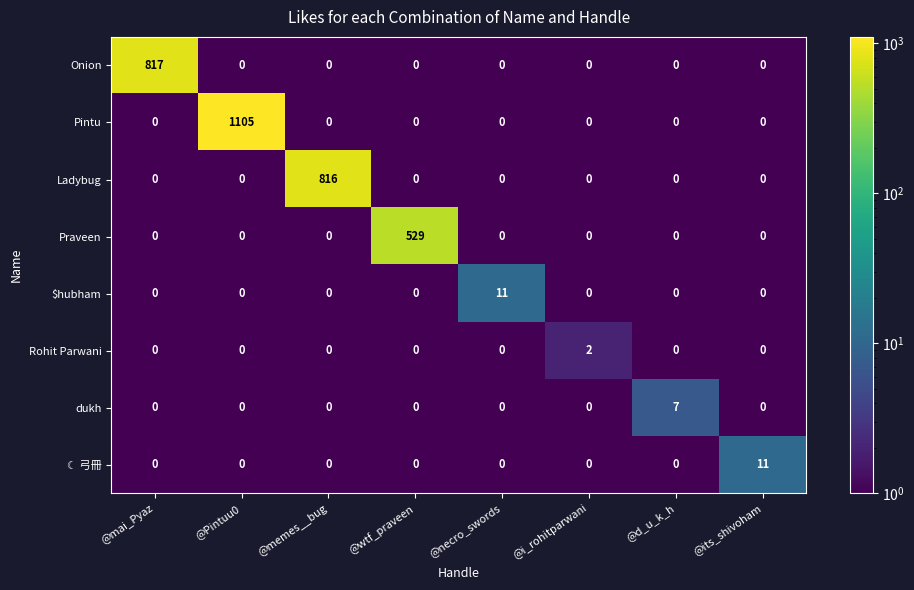

The $hubham series shows 0 at @wtf_praveen. True or false?

True